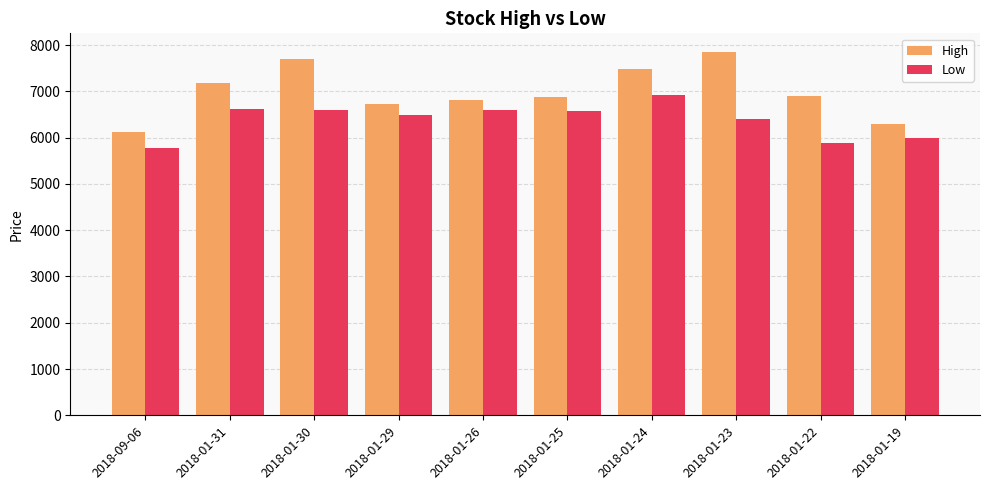

What is the average value of the Low series?

6383